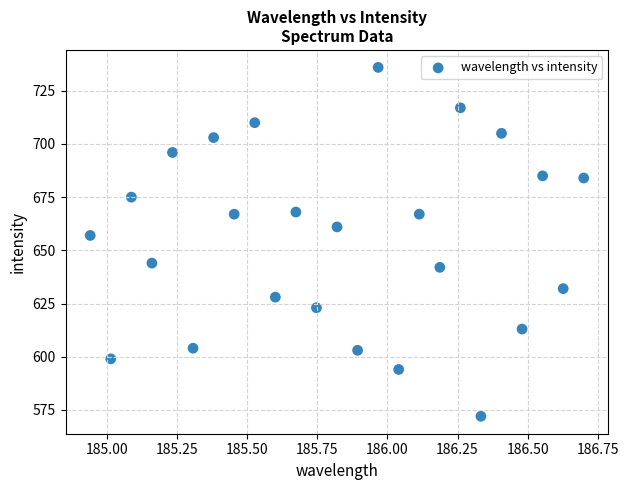

What is the range of Y values (max minus min)?

164